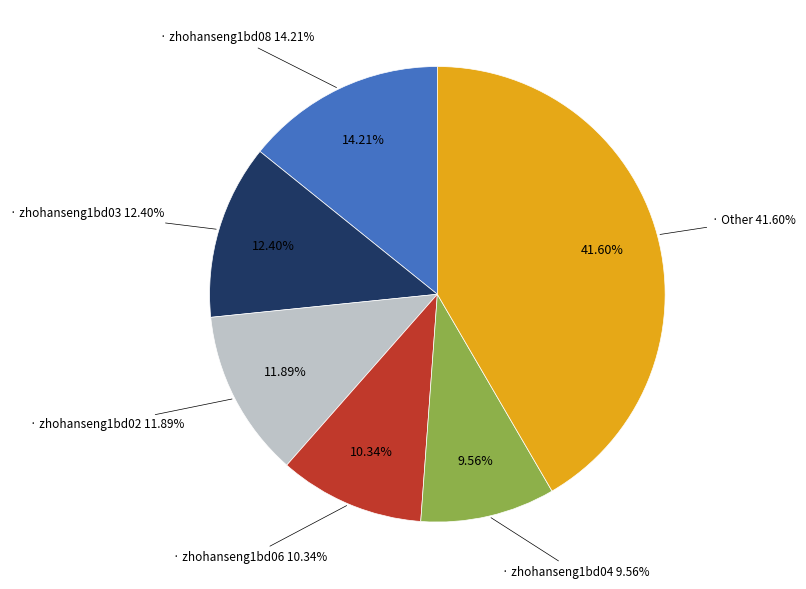

How many slices are in this pie chart?

6